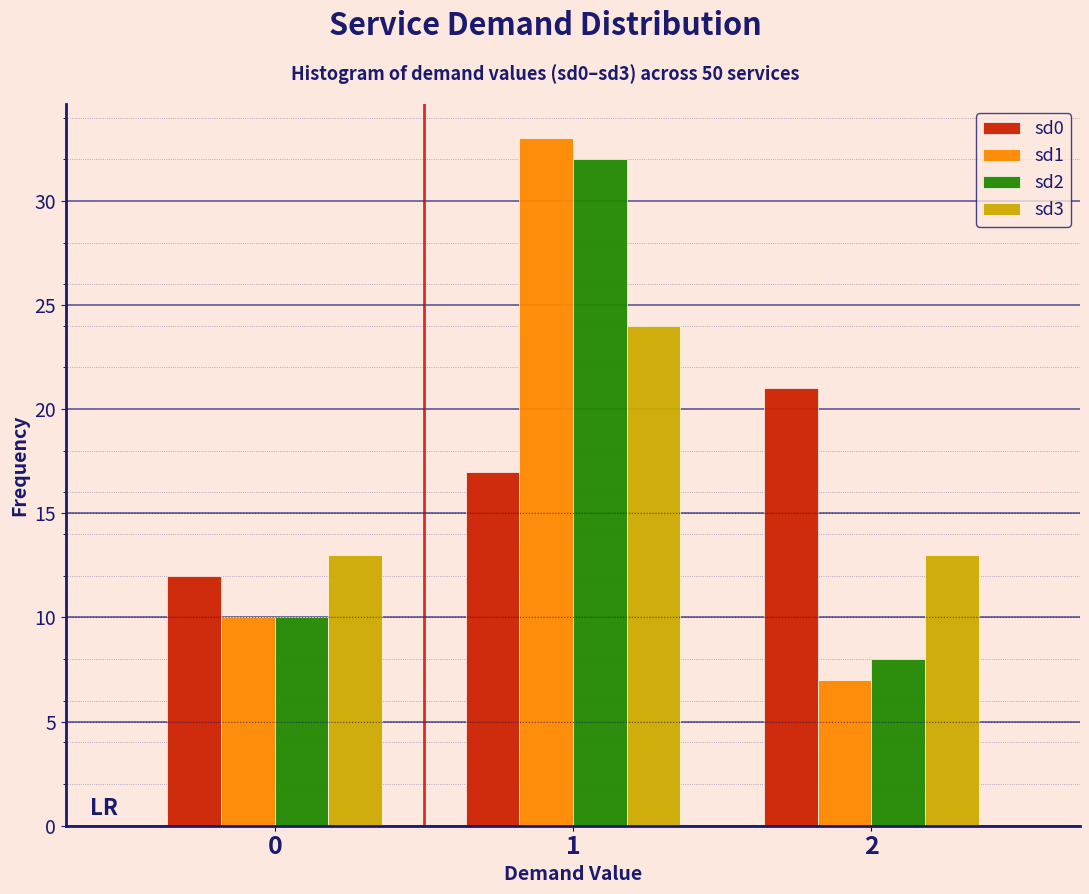

Reading left to right, transcribe all the data shown in this chart.

sd0: 0=12	1=17	2=21
sd1: 0=10	1=33	2=7
sd2: 0=10	1=32	2=8
sd3: 0=13	1=24	2=13